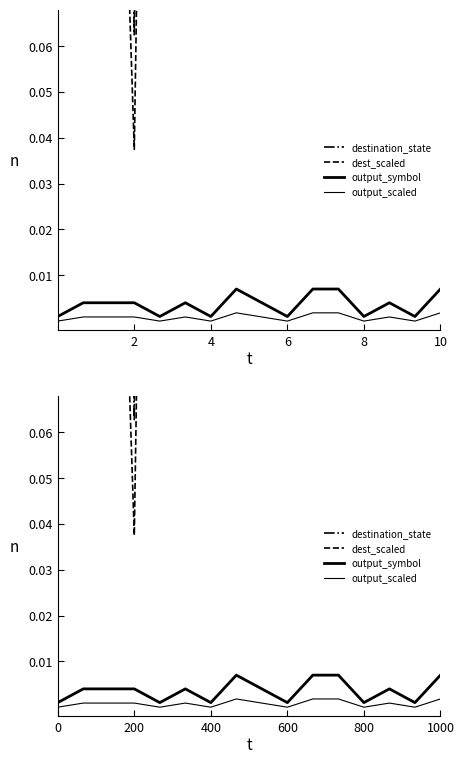

Is the value of output_symbol at 10 greater than the value of output_scaled at 10?

Yes